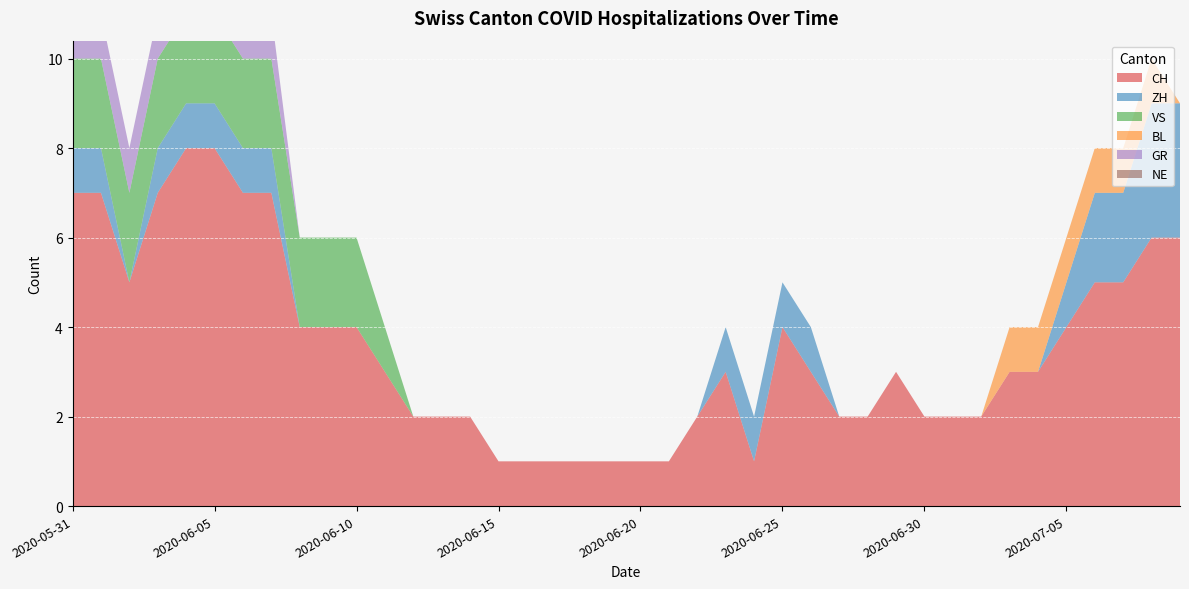

What is the value of the VS point at the 1st from the left?

2